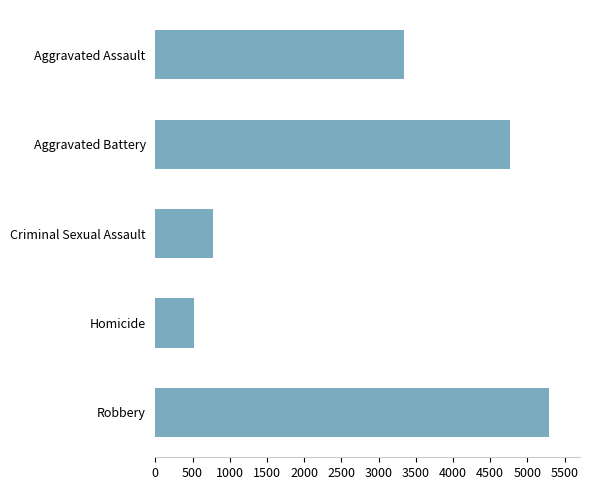

List the labels in order of value, smallest first.

Homicide, Criminal Sexual Assault, Aggravated Assault, Aggravated Battery, Robbery